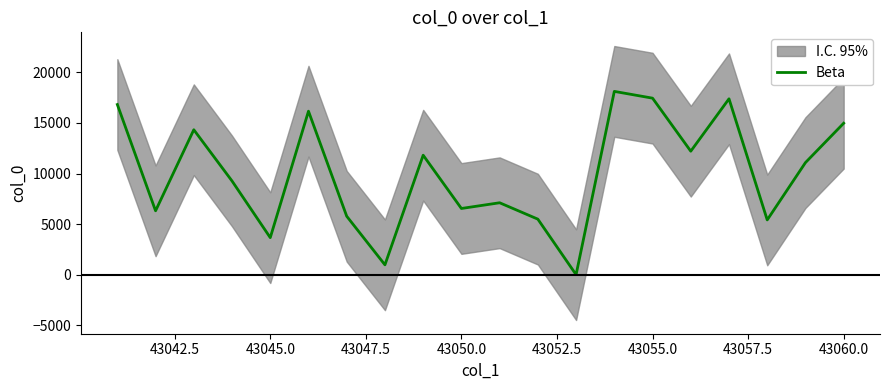

Is it true that Beta equals 3673 at 43045.0?

True